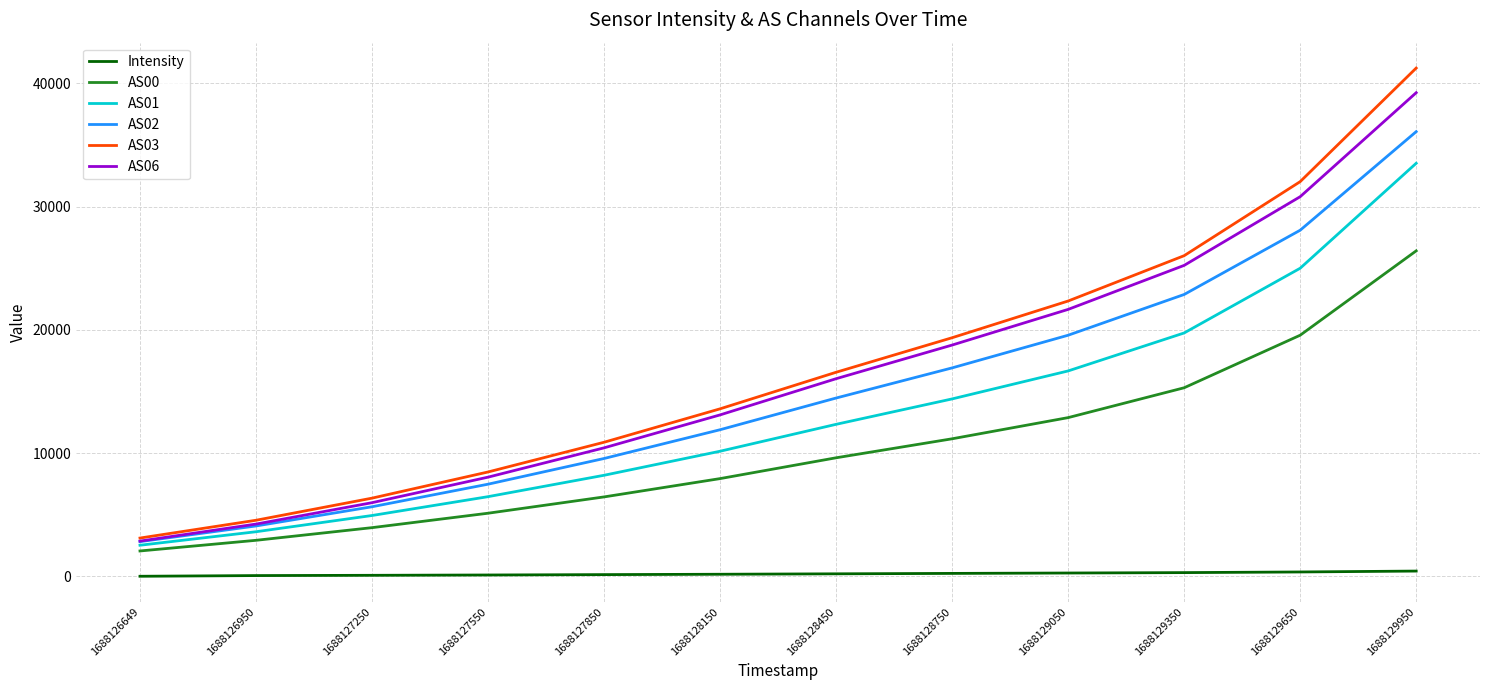

True or false: Intensity and AS06 cross at least once.

False